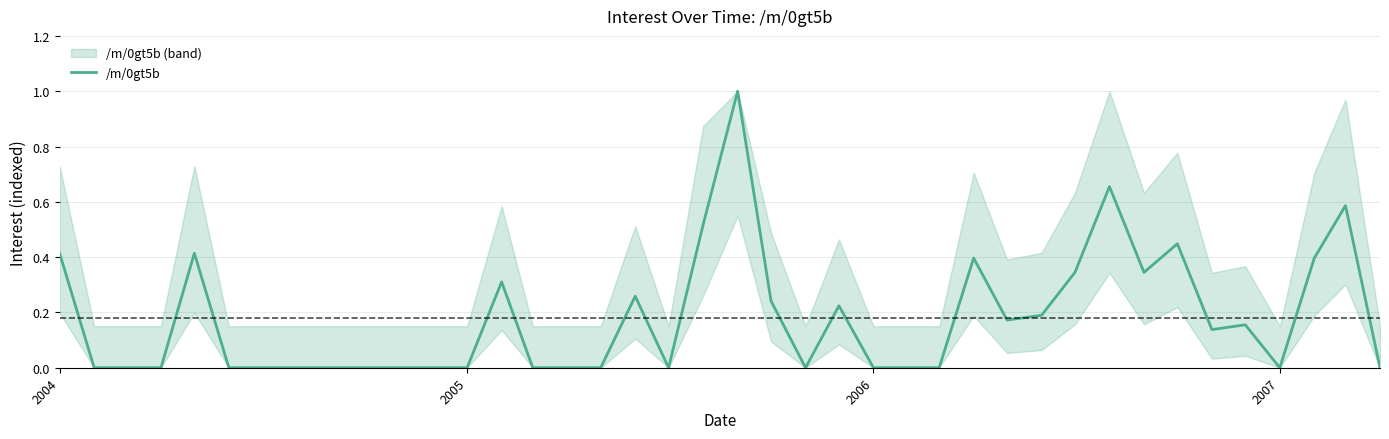

How many categories are shown in the chart?

40